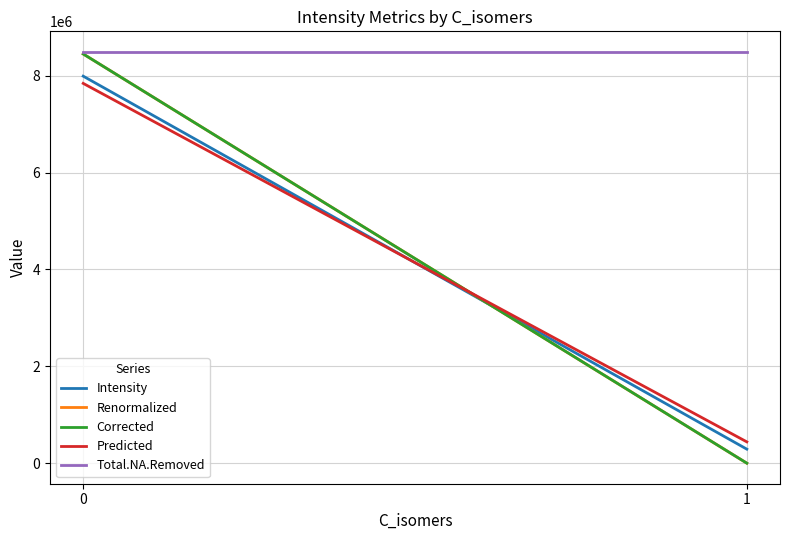

Which category has the lowest value in the Renormalized series?

1